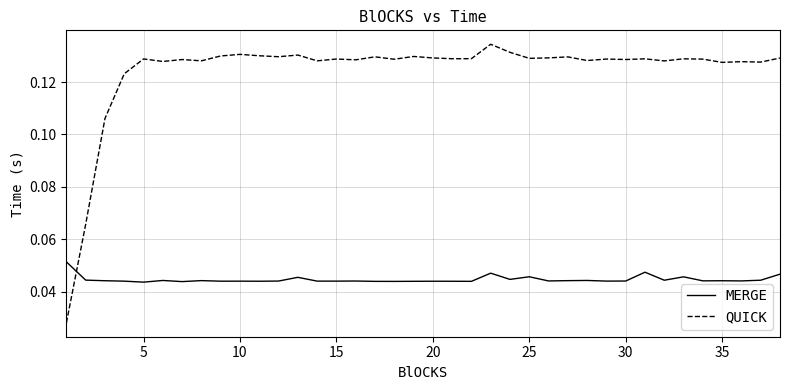

Is this an area chart (filled region under the line)?

No